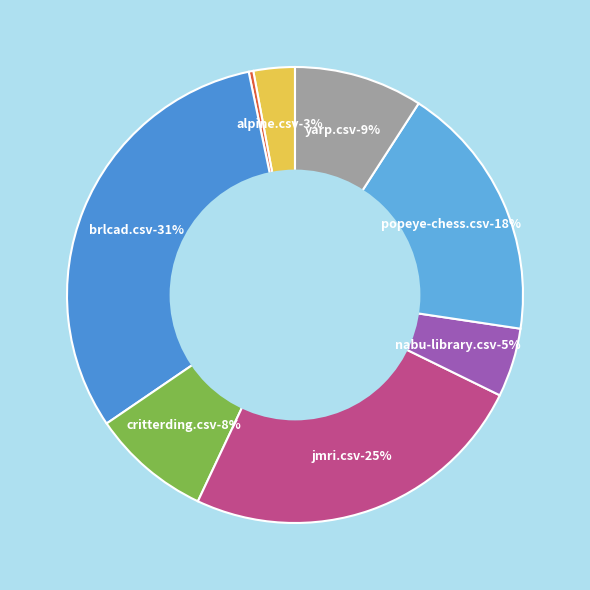

True or false: critterding.csv accounts for 8% of the total.

True